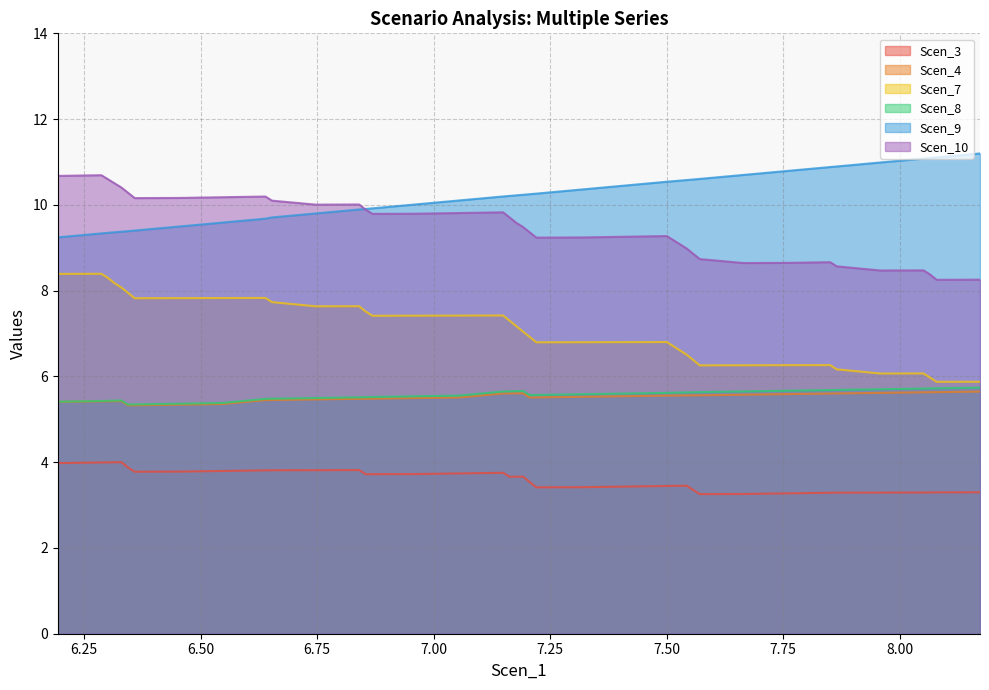

Which series changed the most between 6.868690264872252 and 7.148986258229786?

Scen_9